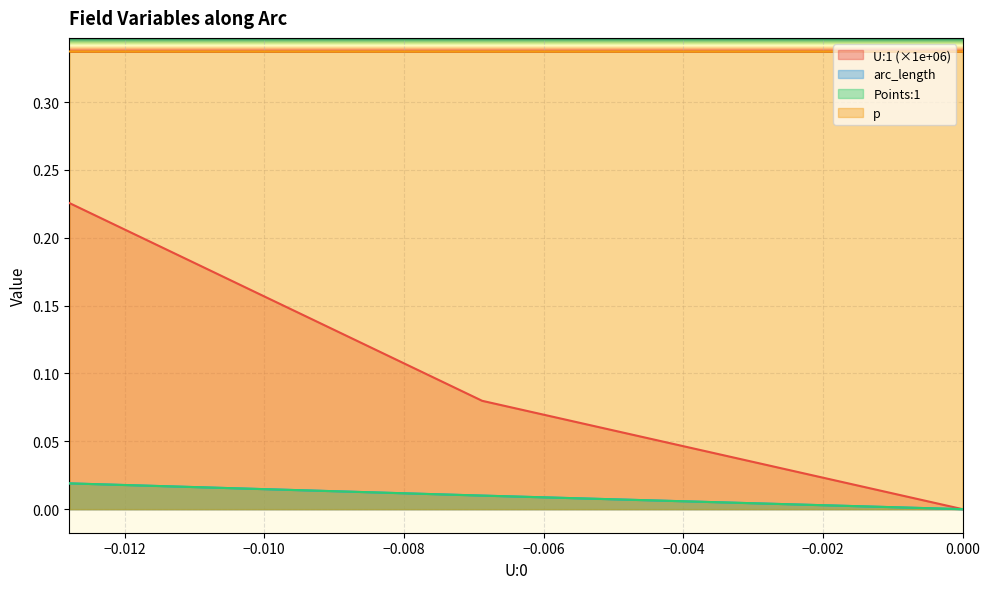

How many p values are between 0 and 1?

20